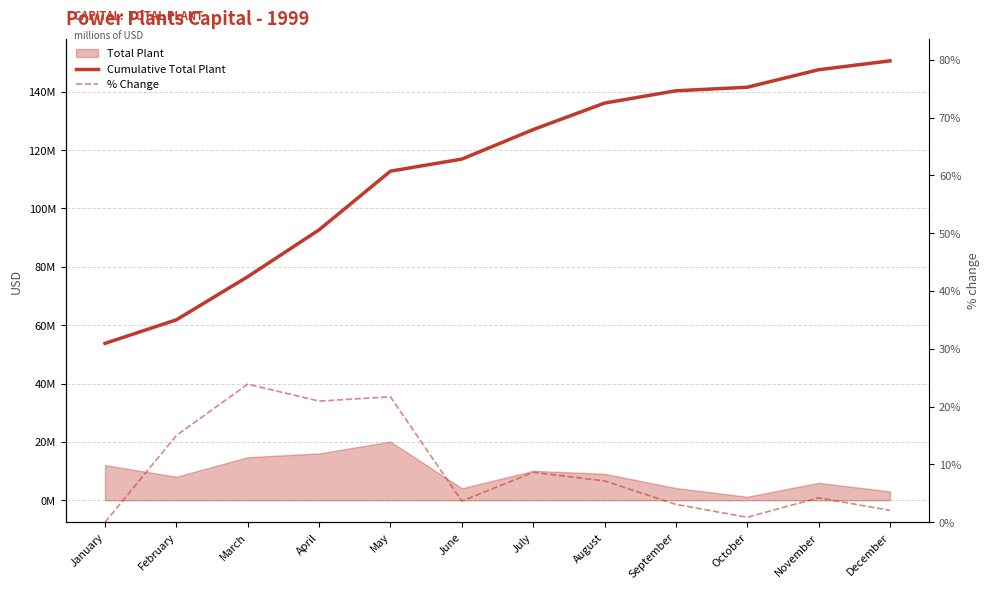

At which label does % Change reach its peak?

March